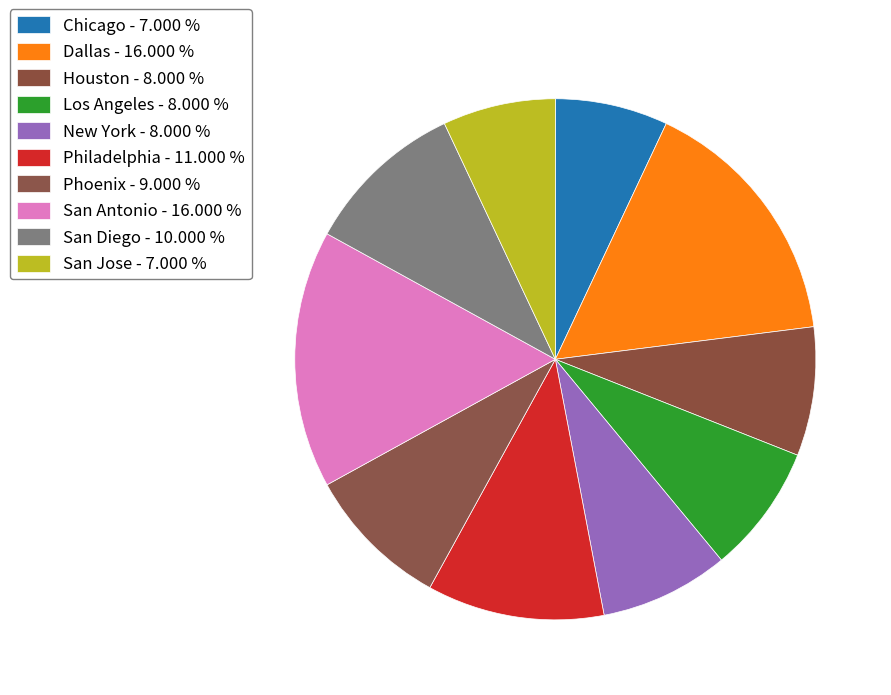

What is the ratio of the value at Dallas to the value at Los Angeles?

2.0